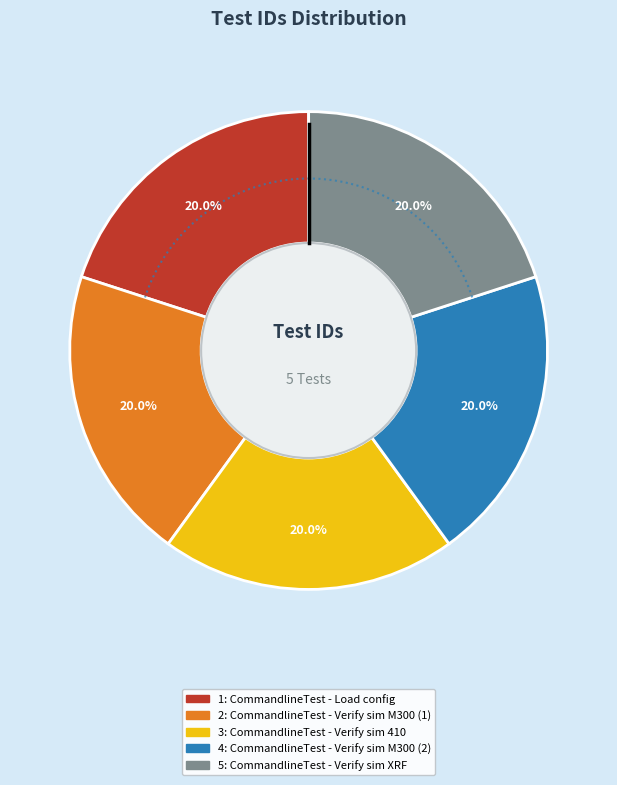

To the nearest percent, what portion does 4 represent?

20%